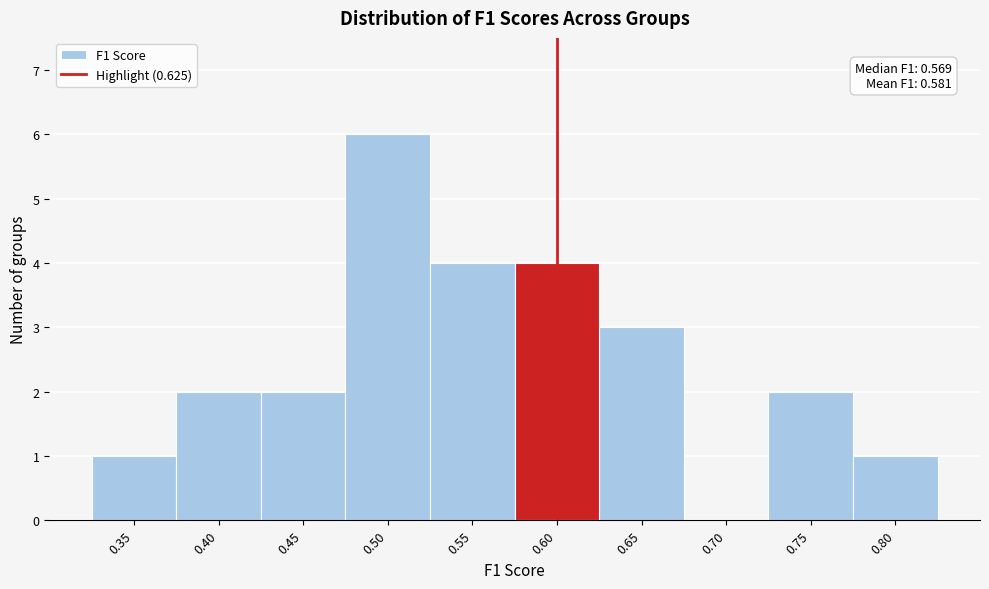

Reading left to right, list all the values displayed in this chart.

0.35=1	0.40=2	0.45=2	0.50=6	0.55=4	0.60=4	0.65=3	0.70=0	0.75=2	0.80=1